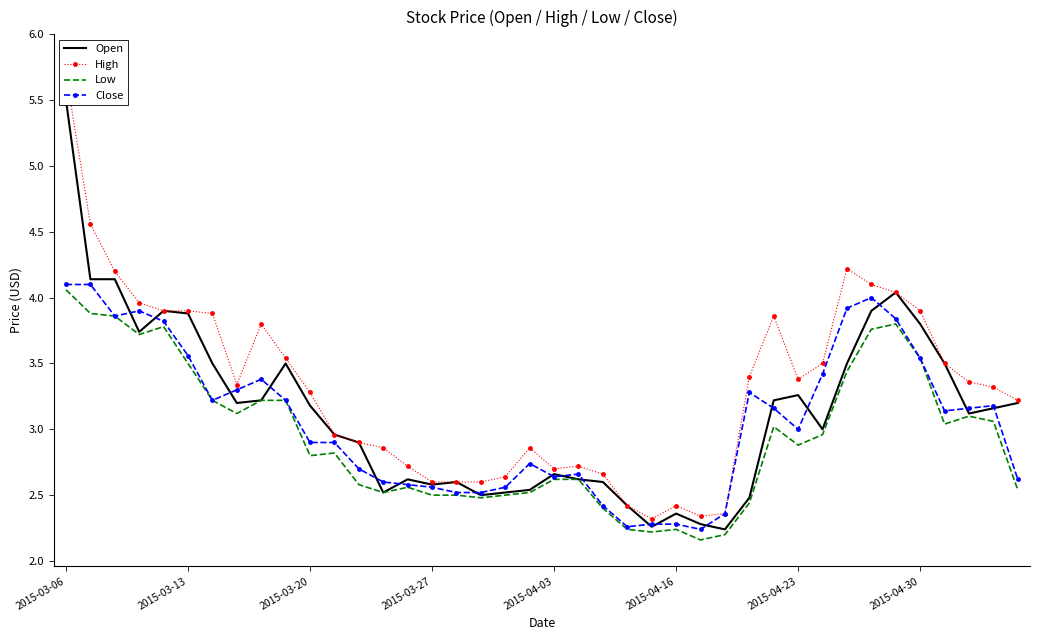

True or false: Open and Low cross at least once.

False